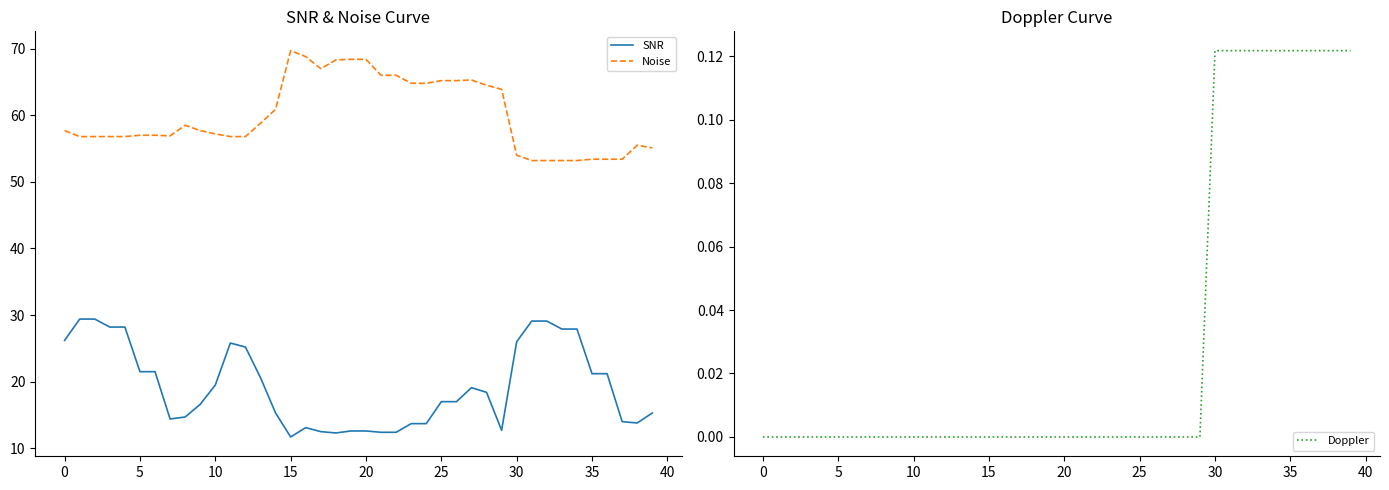

True or false: SNR and Noise cross at least once.

False